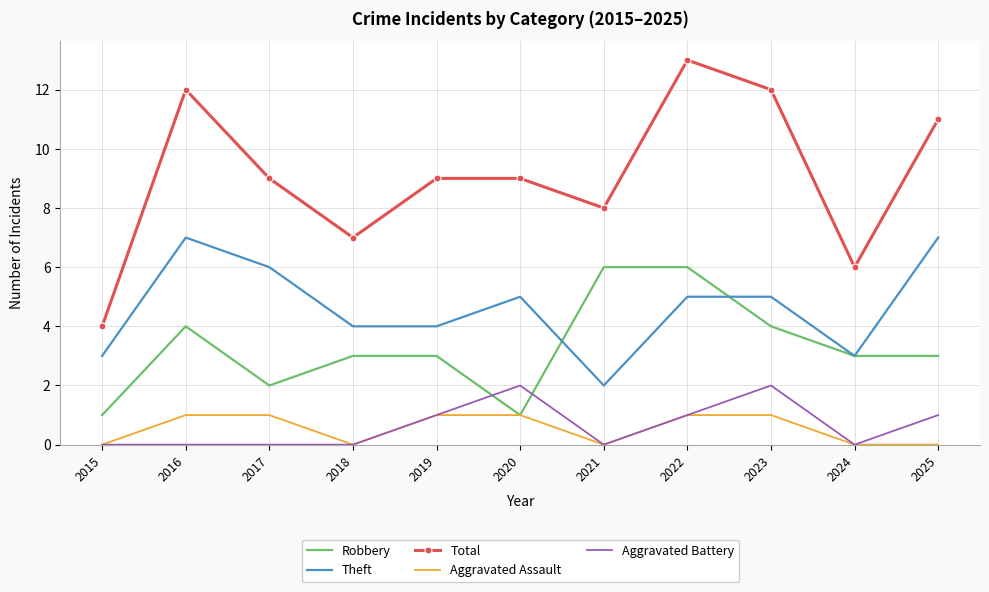

In Total, how many points are lower than both neighbors (excluding endpoints)?

3